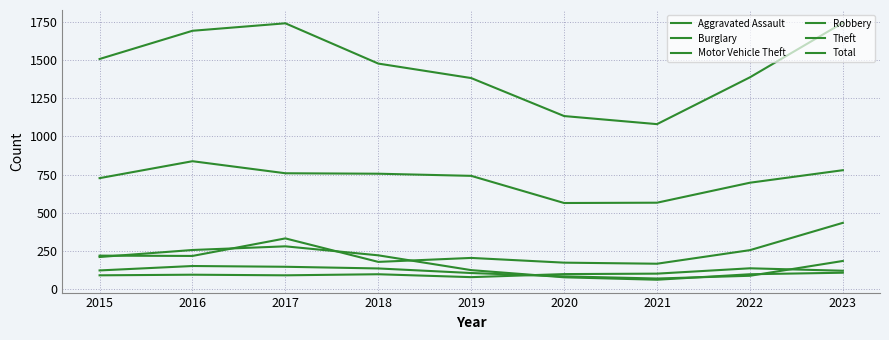

Does the chart display data point markers on the line(s)?

No